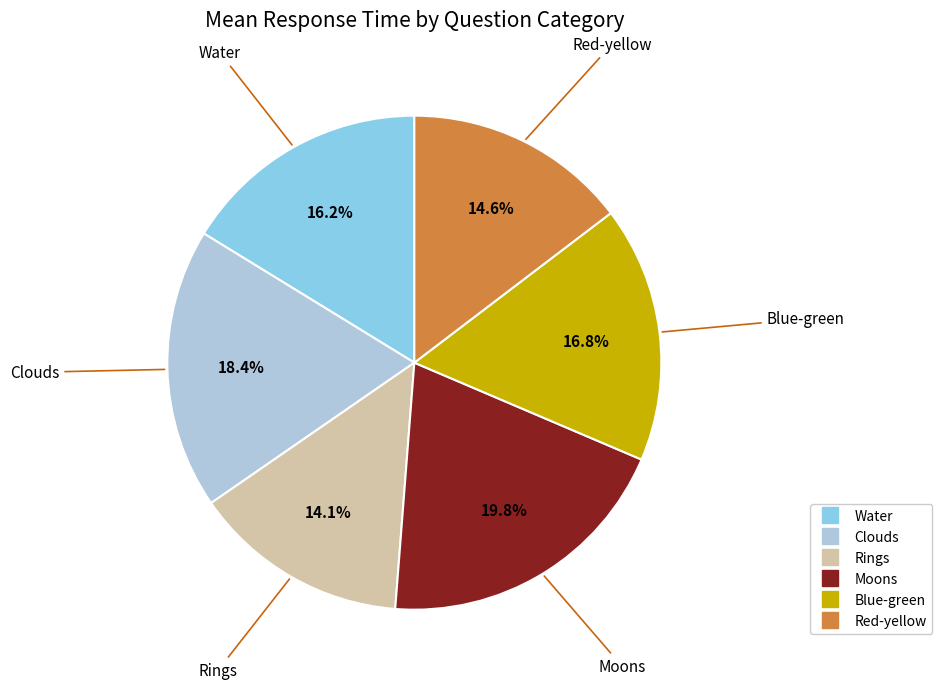

True or false: Rings accounts for 14% of the total.

True